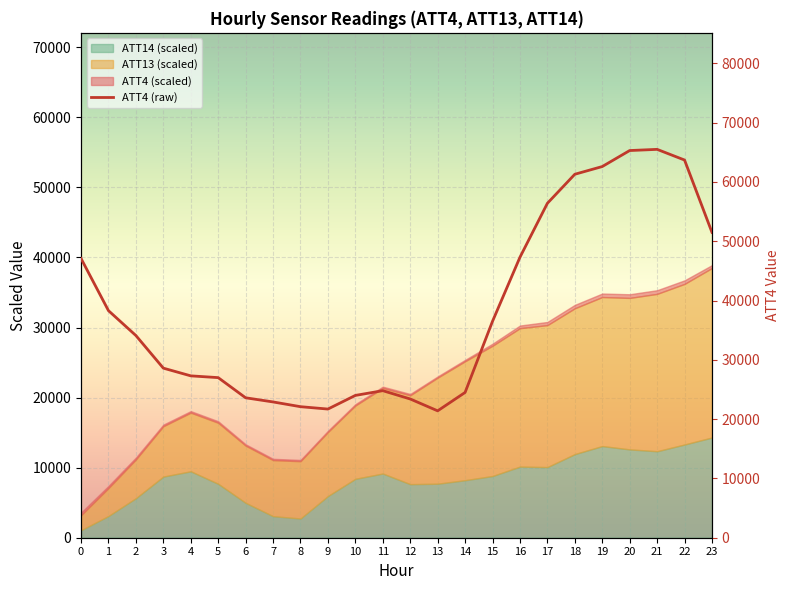

Rank the categories by value from lowest to highest.

13, 9, 8, 7, 12, 6, 10, 14, 11, 5, 4, 3, 2, 15, 1, 0, 16, 23, 17, 18, 19, 22, 20, 21